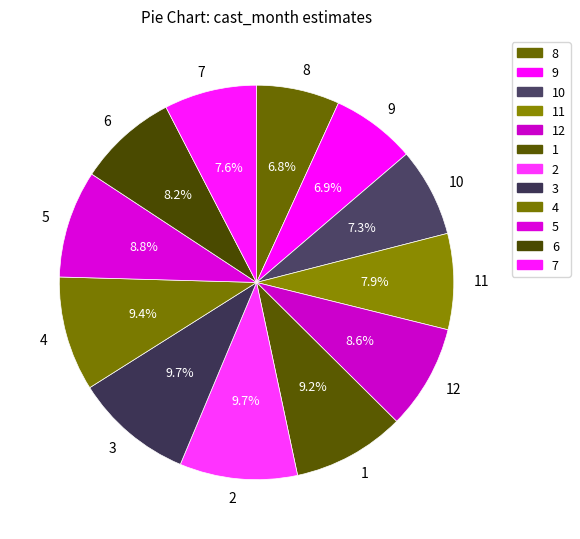

The 5 slice represents 9% of the pie. True or false?

True